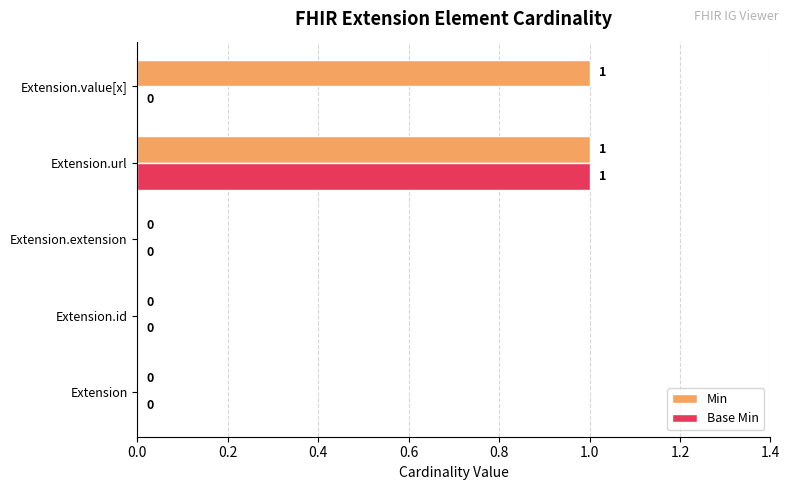

At which category is the sum across all series the highest?

Extension.url